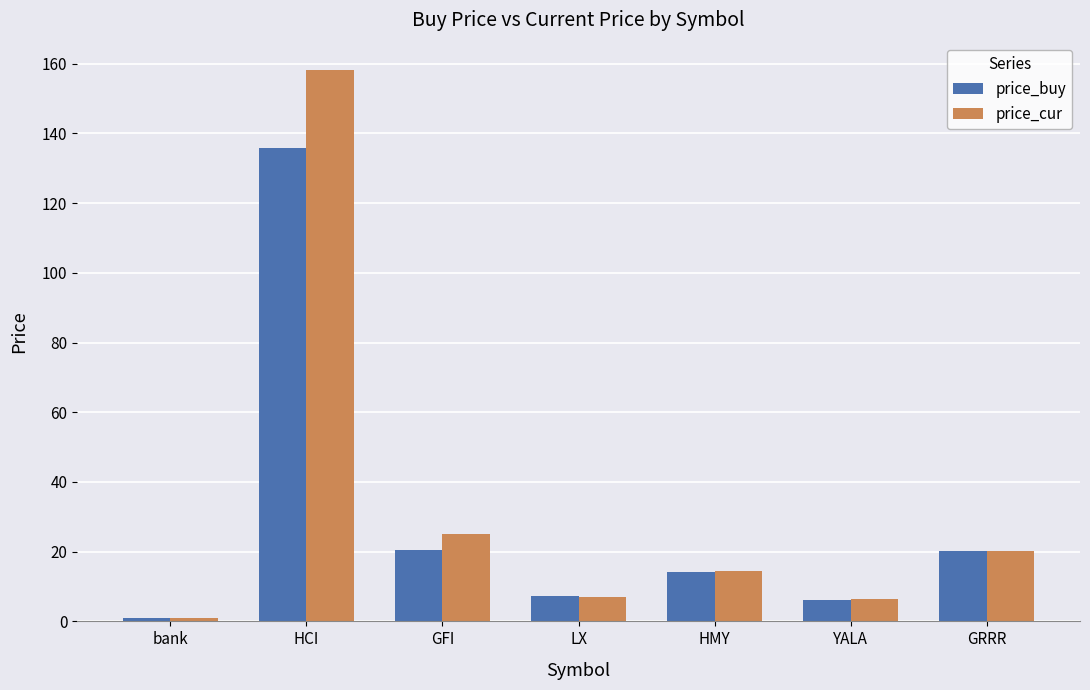

What is the label of the 6th bar from the right?

HCI